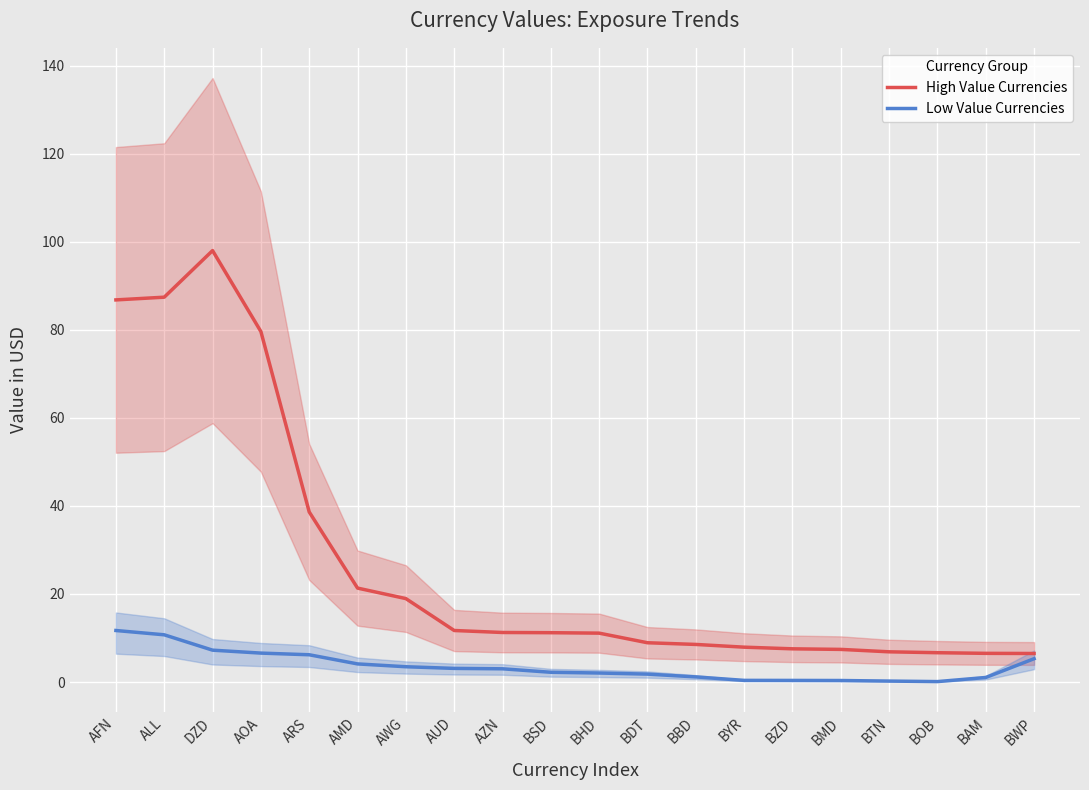

What is the lowest value of the High Value Currencies series?

6.5